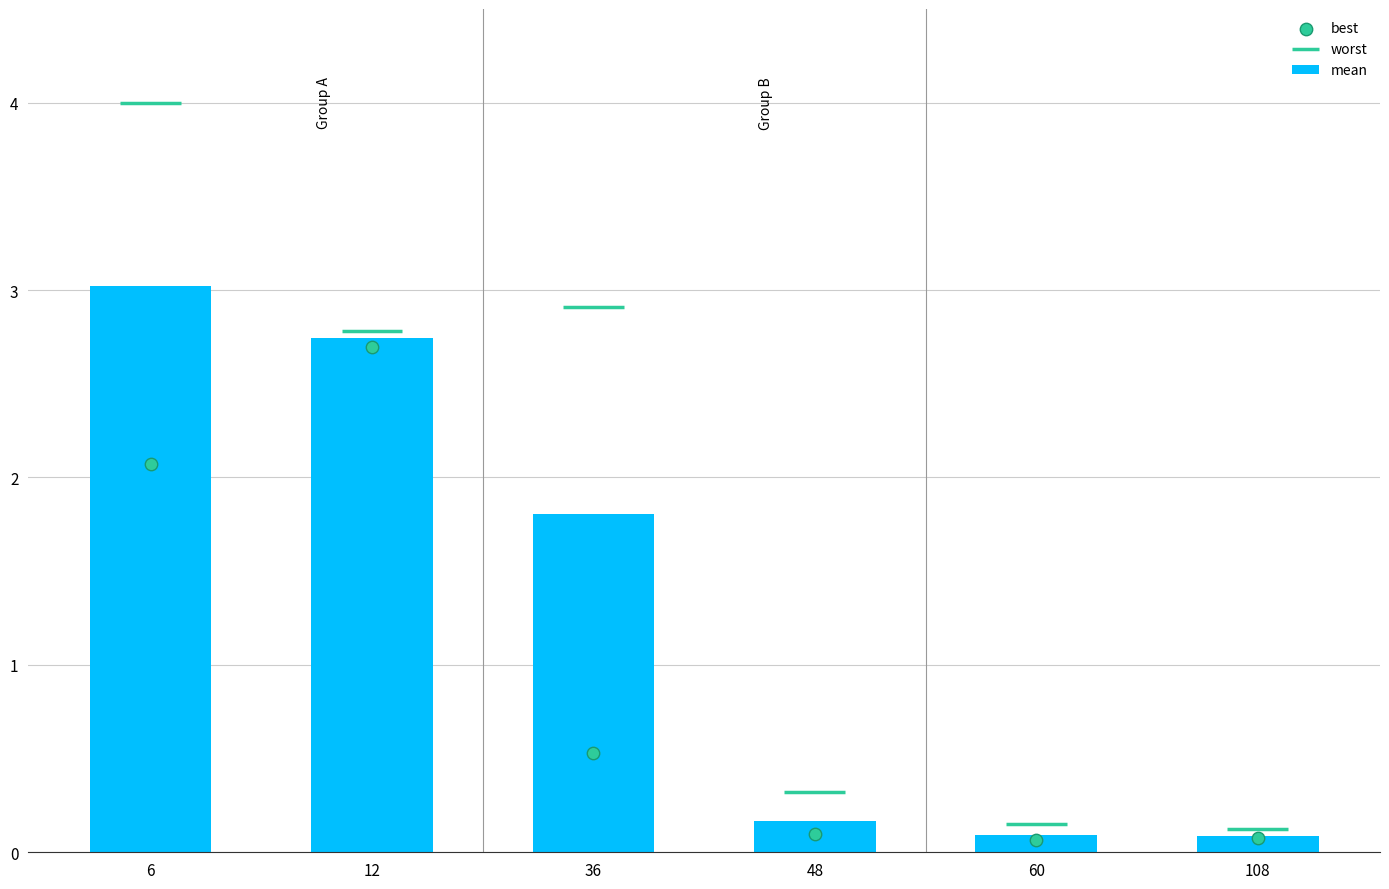

What is the average value of the mean series?

1.3